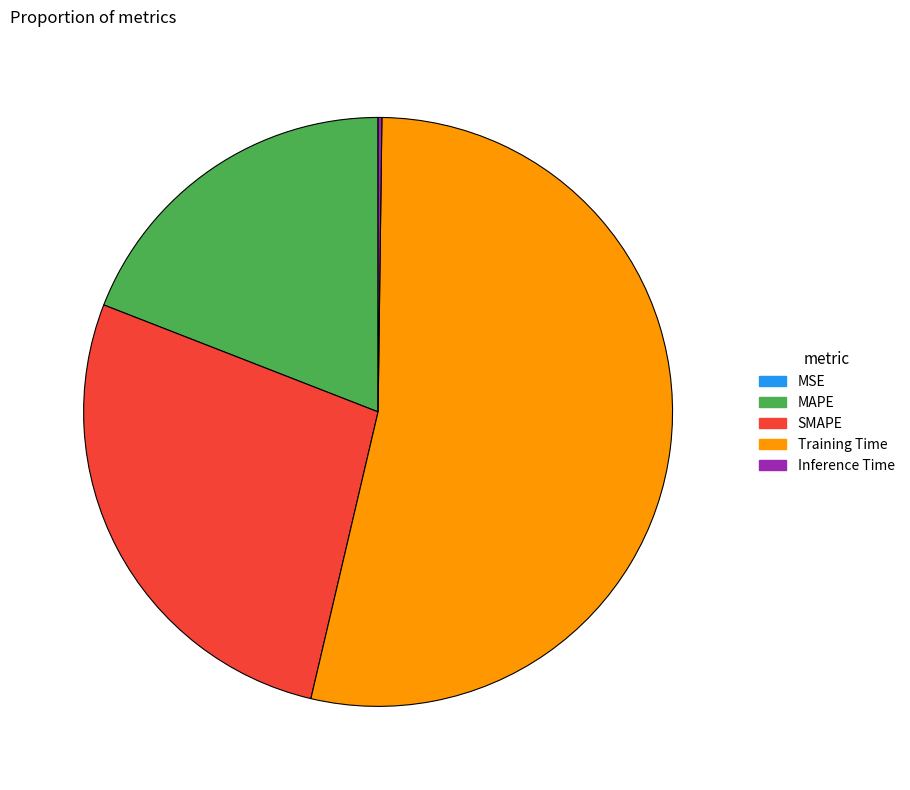

True or false: MAPE accounts for 14% of the total.

False